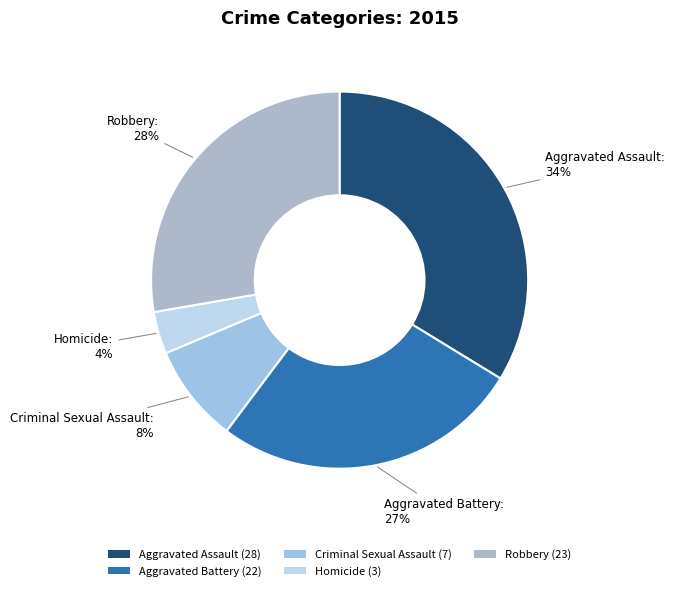

Which category has the smallest portion of the pie?

Homicide